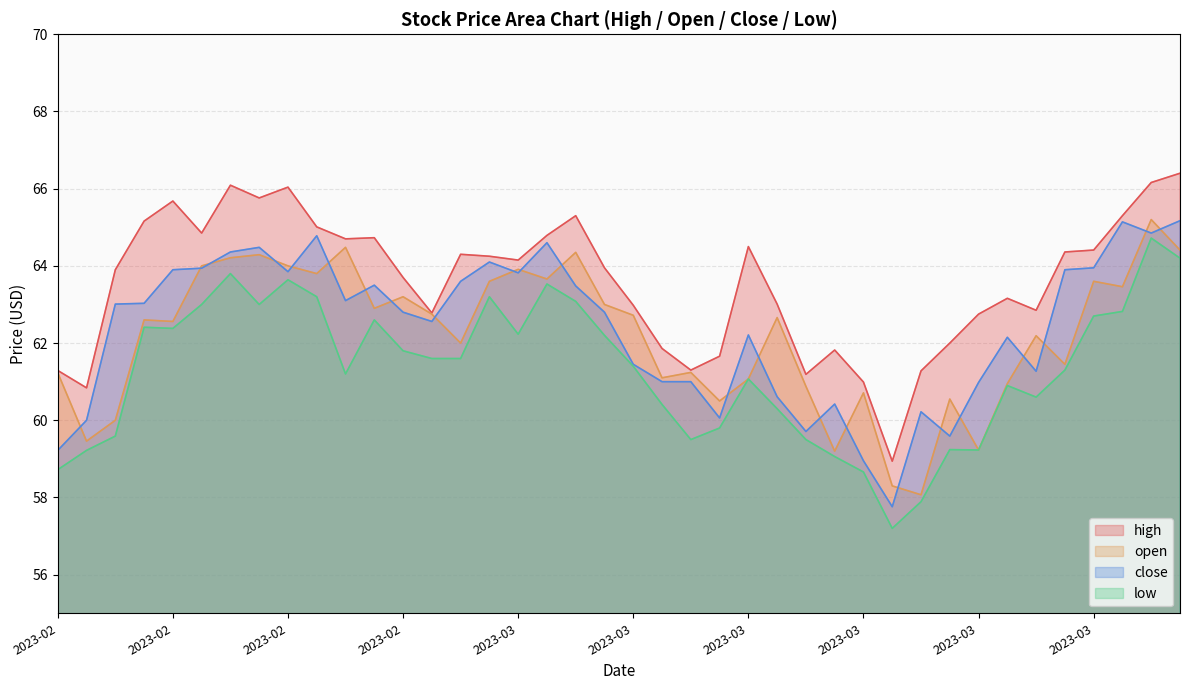

What are all the series names shown in the legend?

high, open, close, low